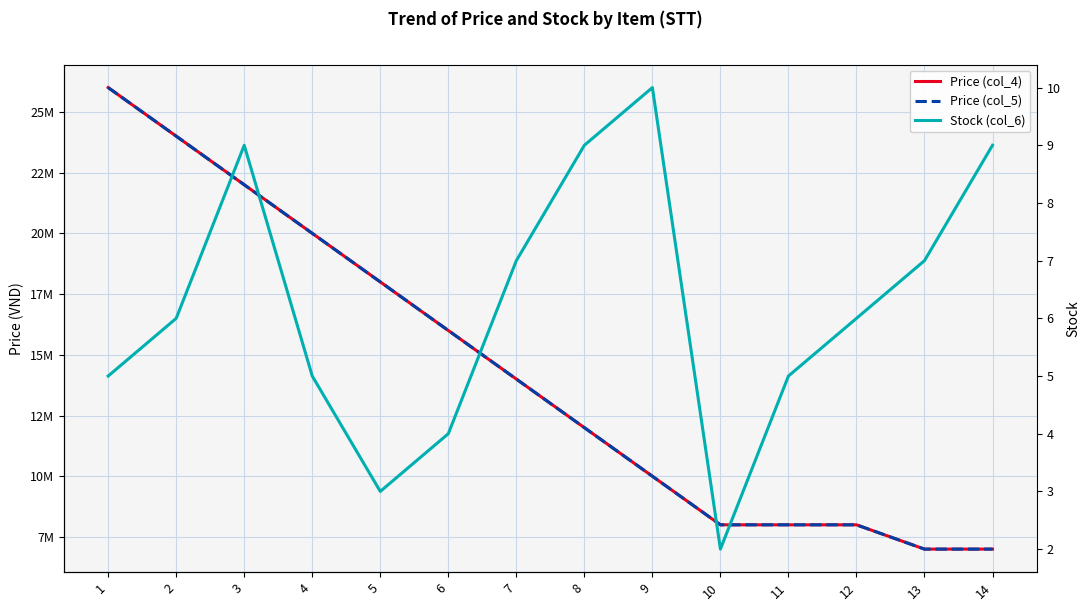

Read the Price (col_4) value at 10, to the nearest 100.

8000000